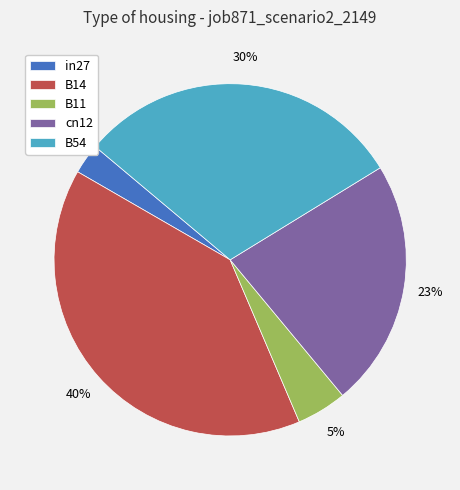

How many segments does this pie chart have?

5